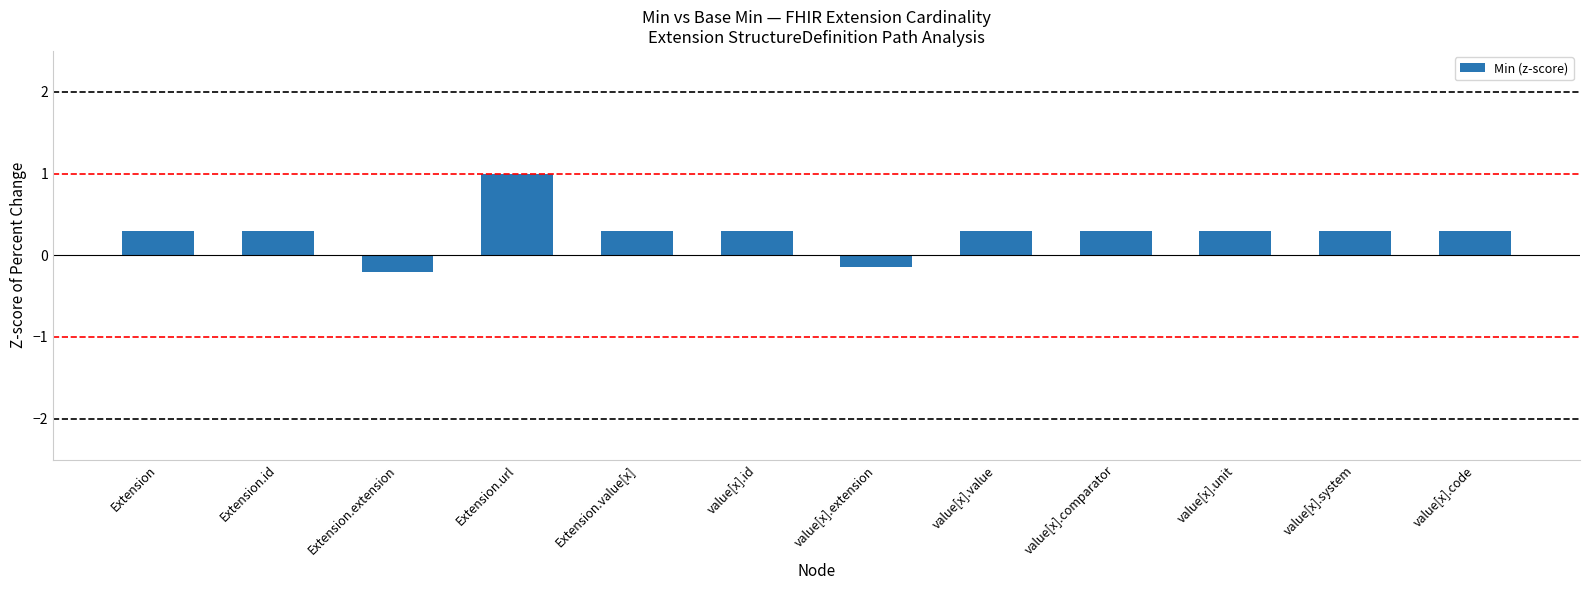

What is the value of the 8th bar from the left?

0.3